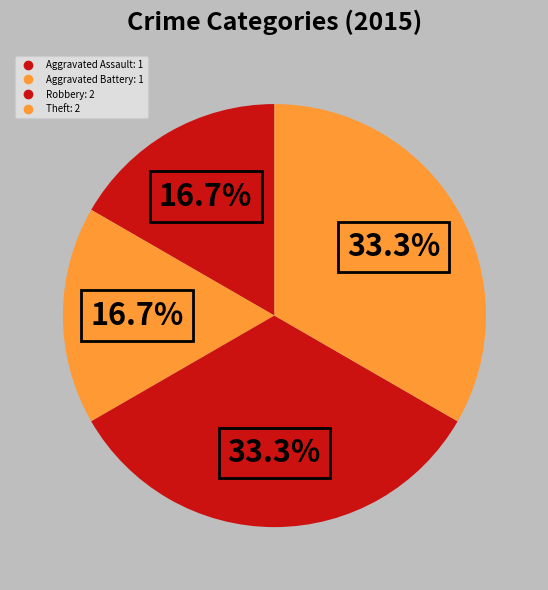

Which category has the smallest portion of the pie?

Aggravated Assault